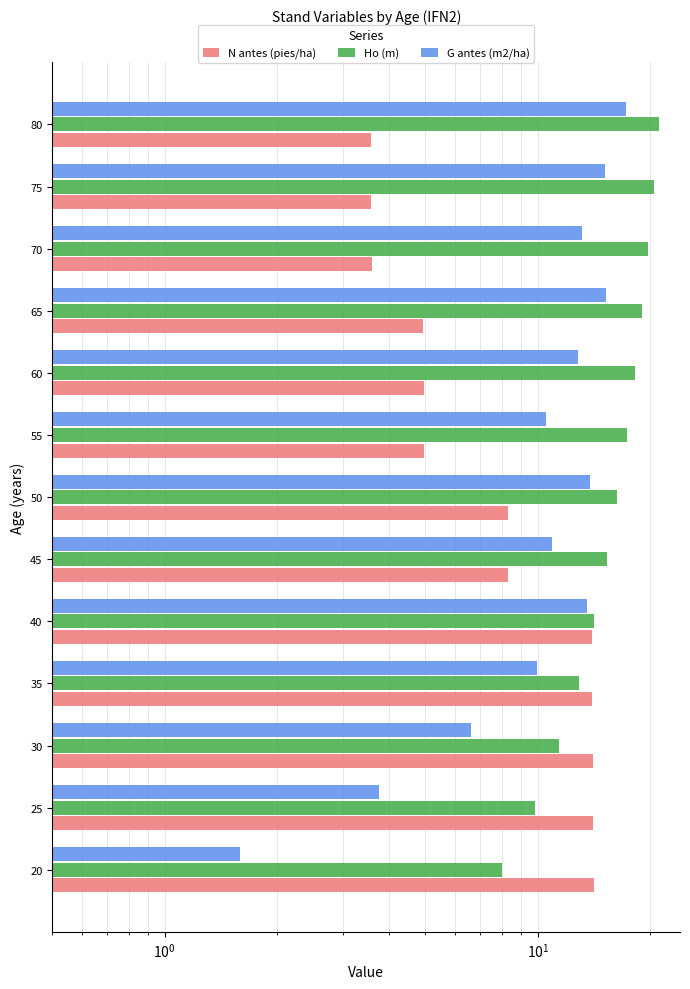

Rank the series by their maximum value, from highest to lowest.

Ho (m), G antes (m2/ha), N antes (pies/ha)